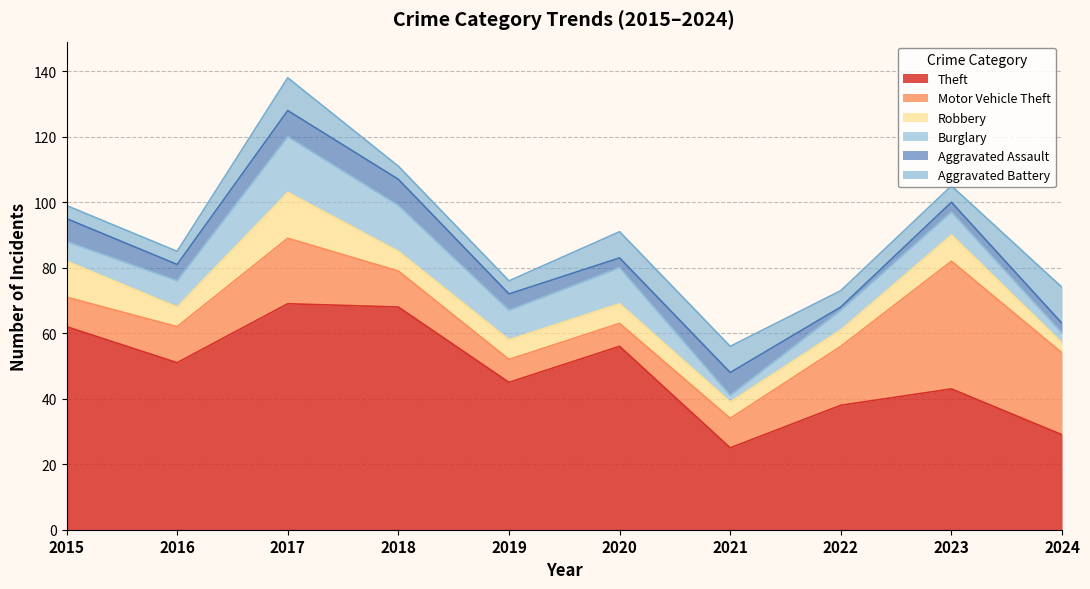

What is the value of the Motor Vehicle Theft point at the 9th from the left?

39